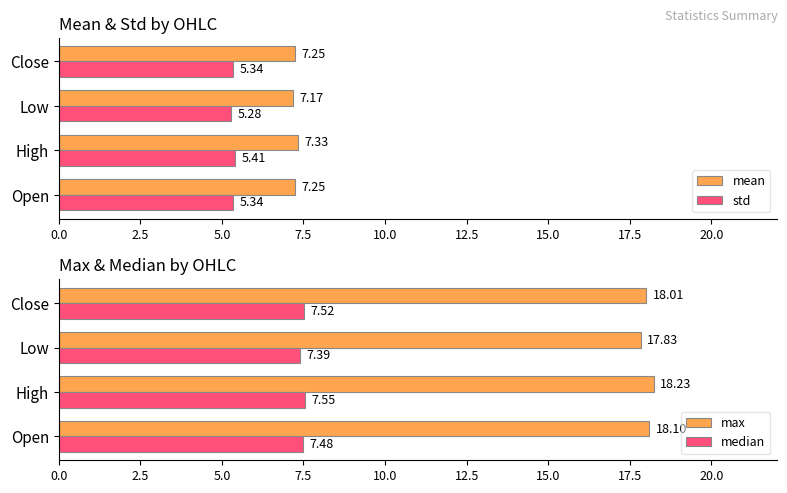

Which series has the widest spread of values?

max